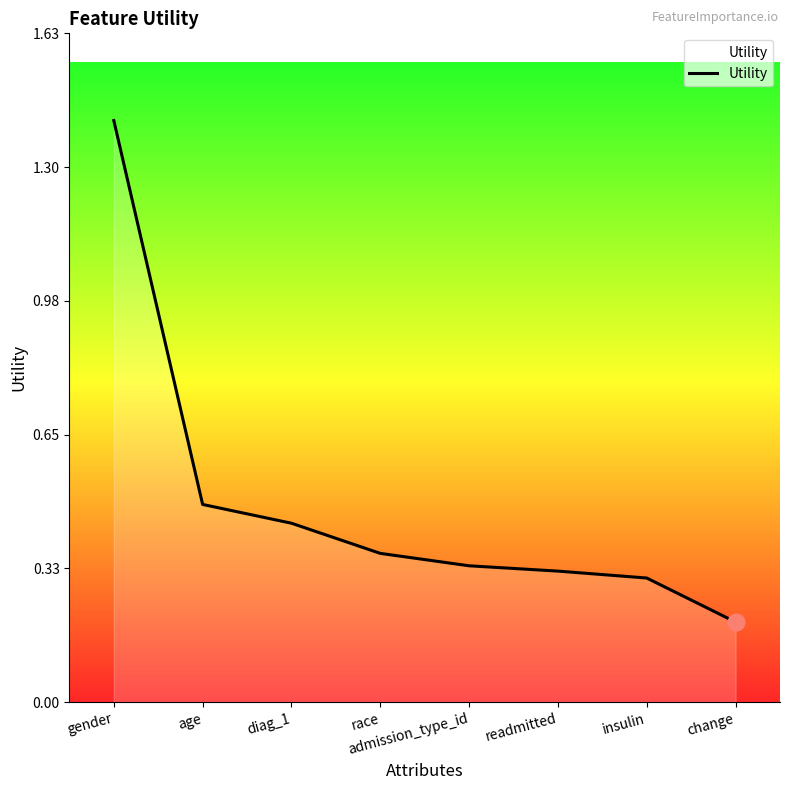

The value at admission_type_id is 0.5. True or false?

False